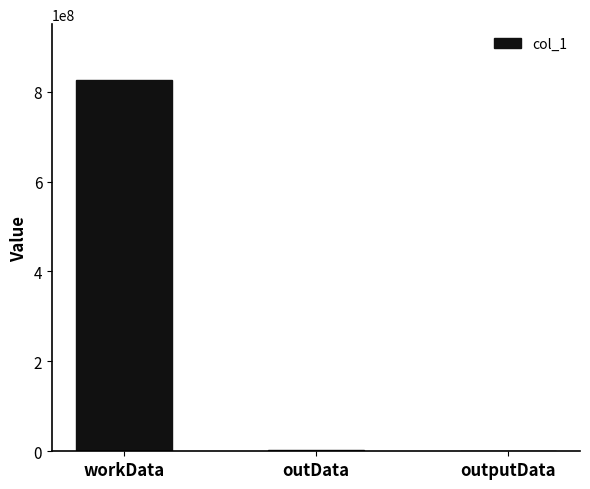

At which category does the chart reach its peak across all series?

workData